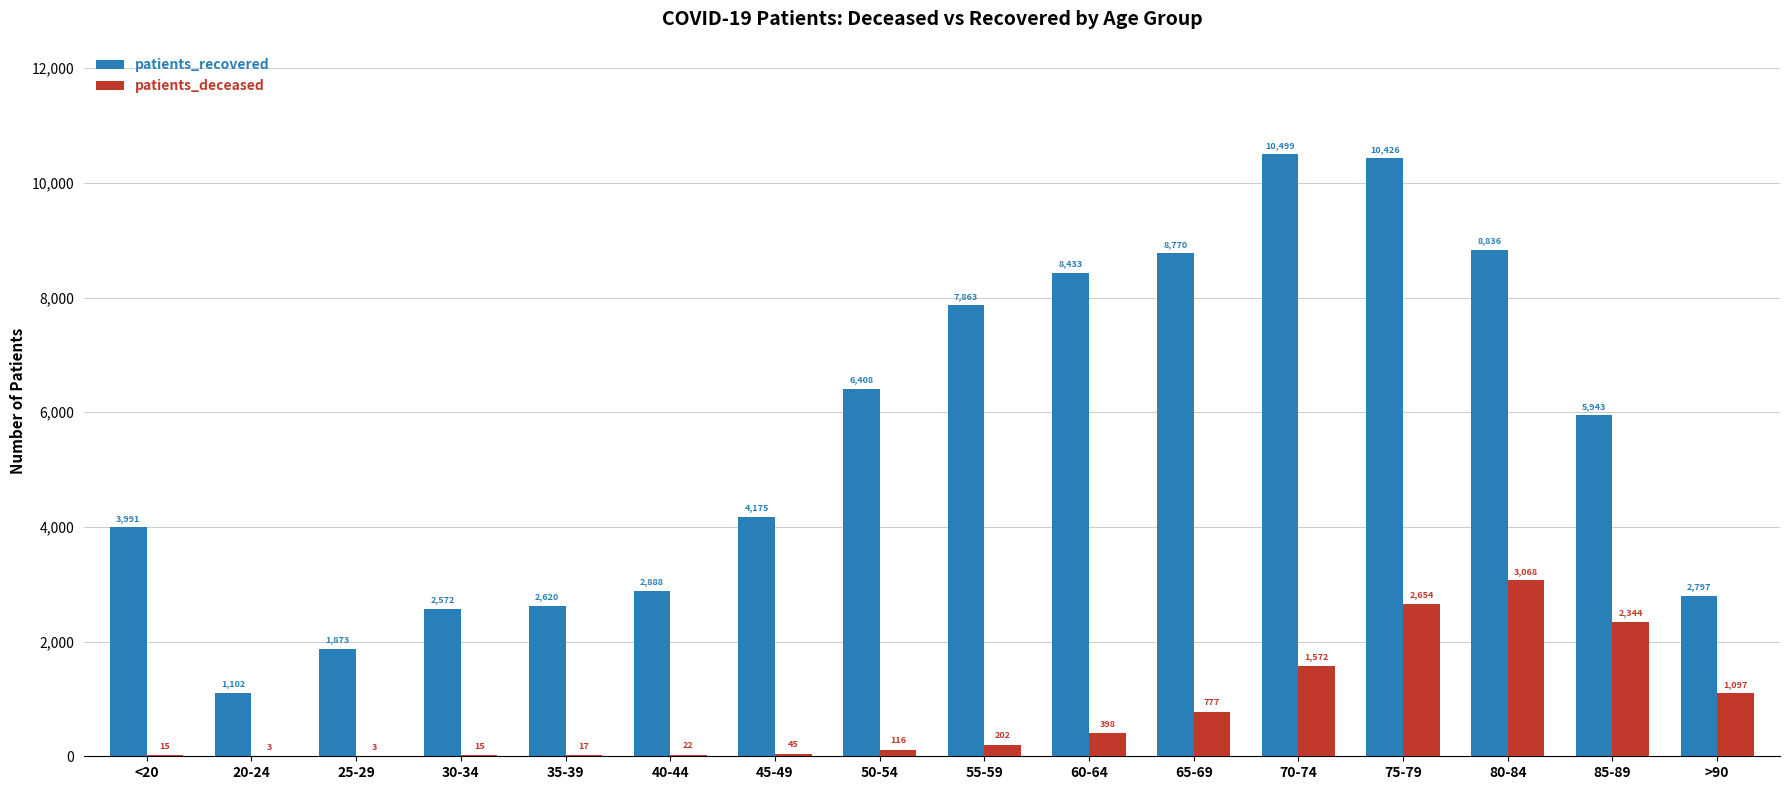

Are the bars horizontal?

No